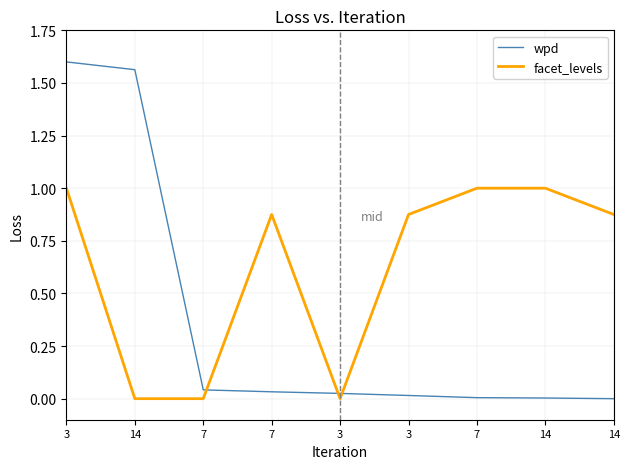

In facet_levels, how many points are lower than both neighbors (excluding endpoints)?

1